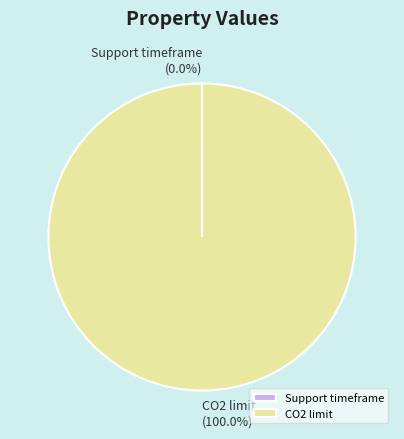

Which category has the biggest portion of the pie?

CO2 limit